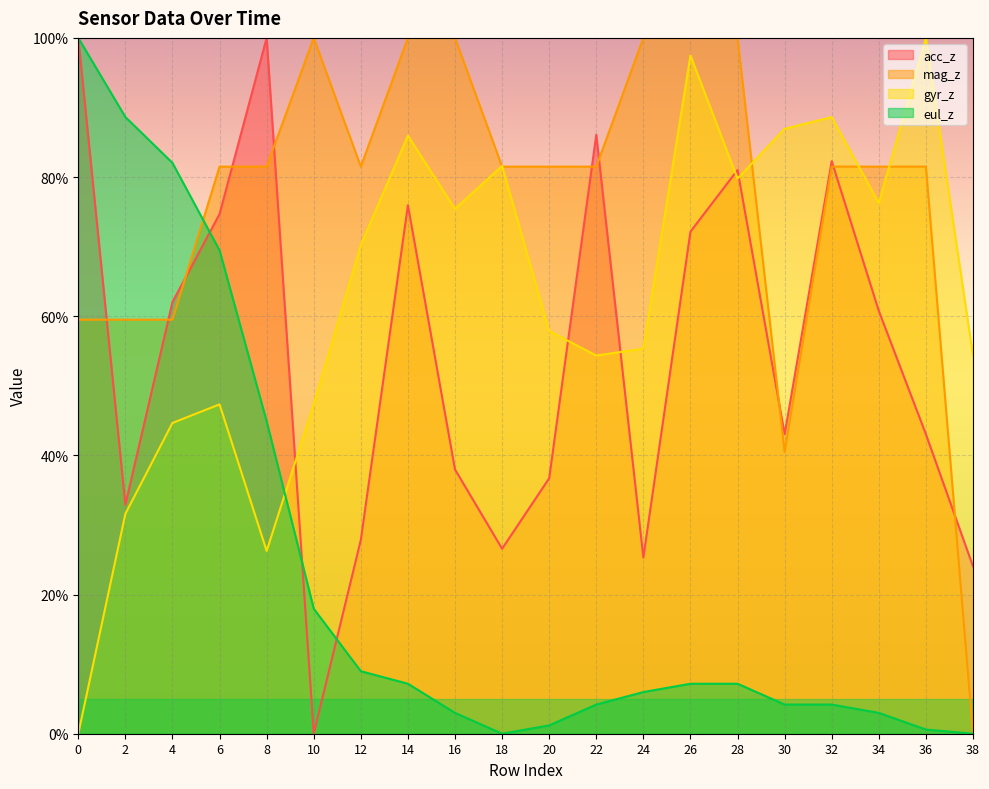

At how many categories does at least one series exceed 40?

20